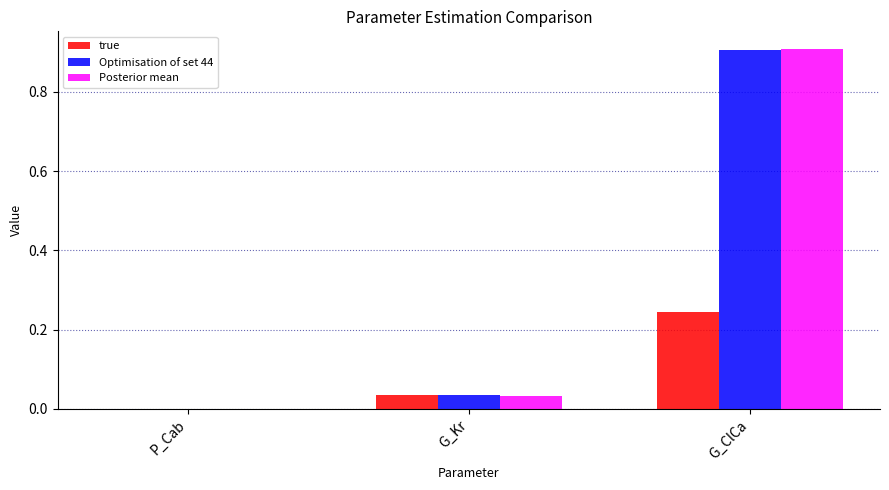

What is the maximum value shown in the chart?

0.9